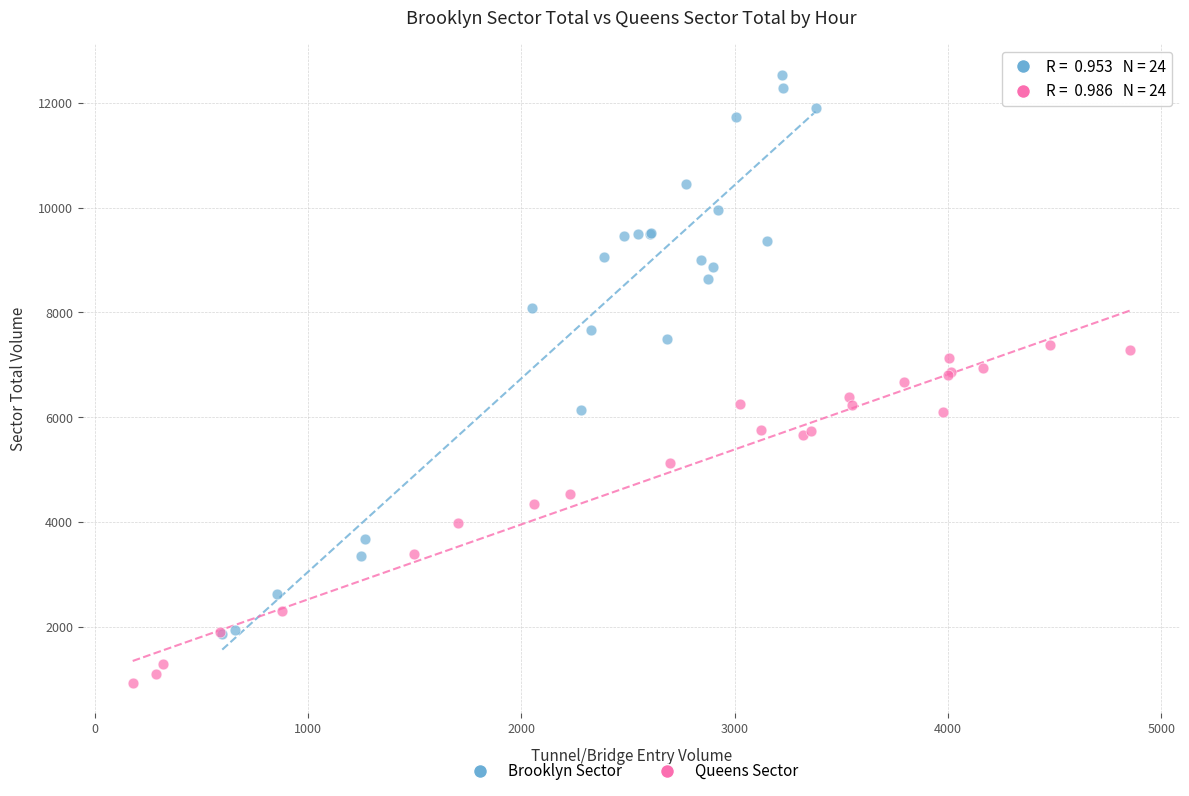

Which series reaches the minimum Y coordinate?

Queens Sector